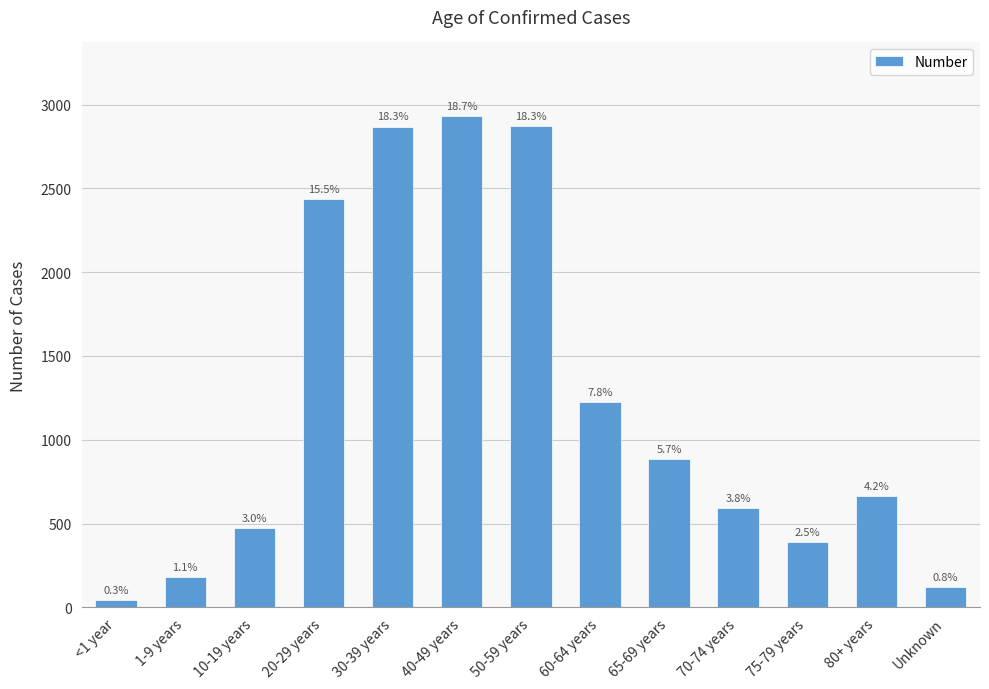

Where is the data nearest to the value 1486?

60-64 years